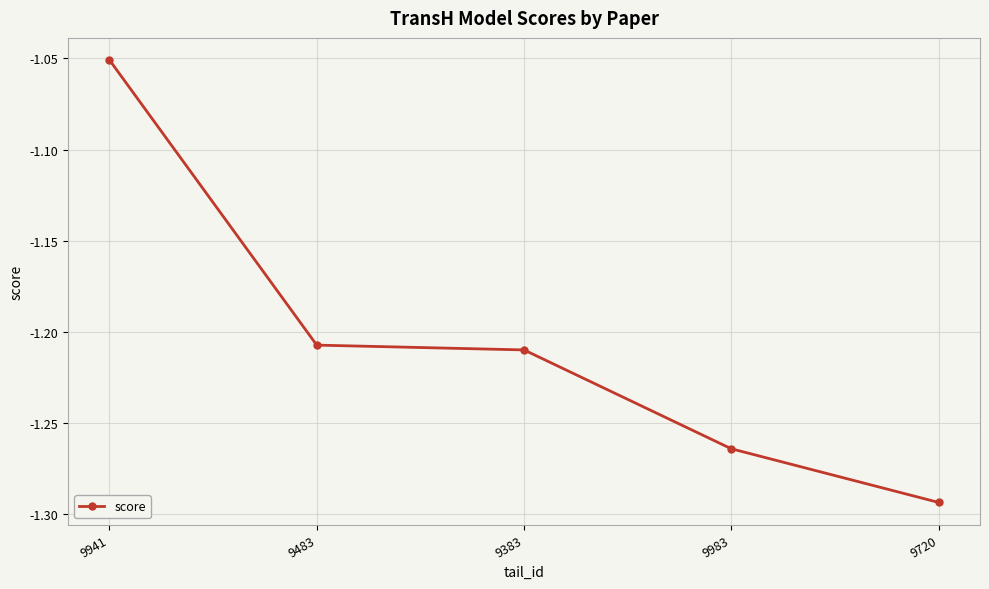

What is the label of the 2nd point from the right?

9983